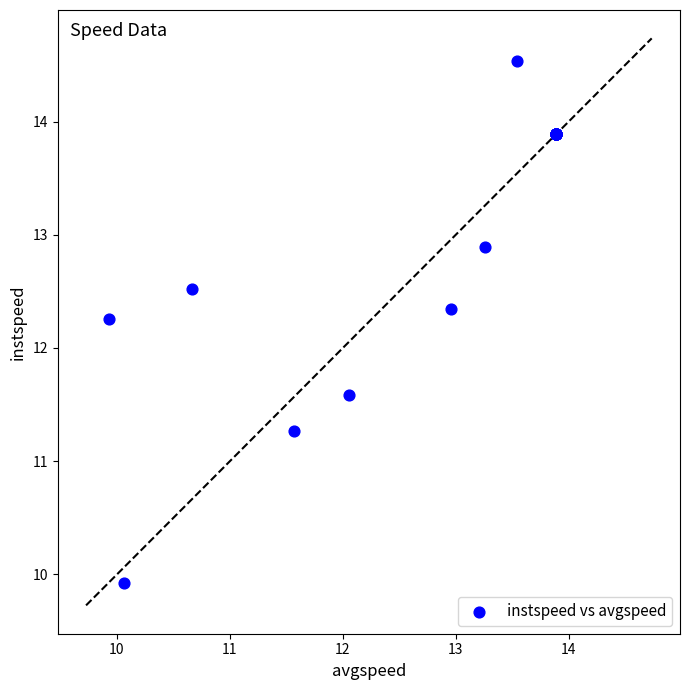

What Y value in the scatter plot is closest to 12?

12.3